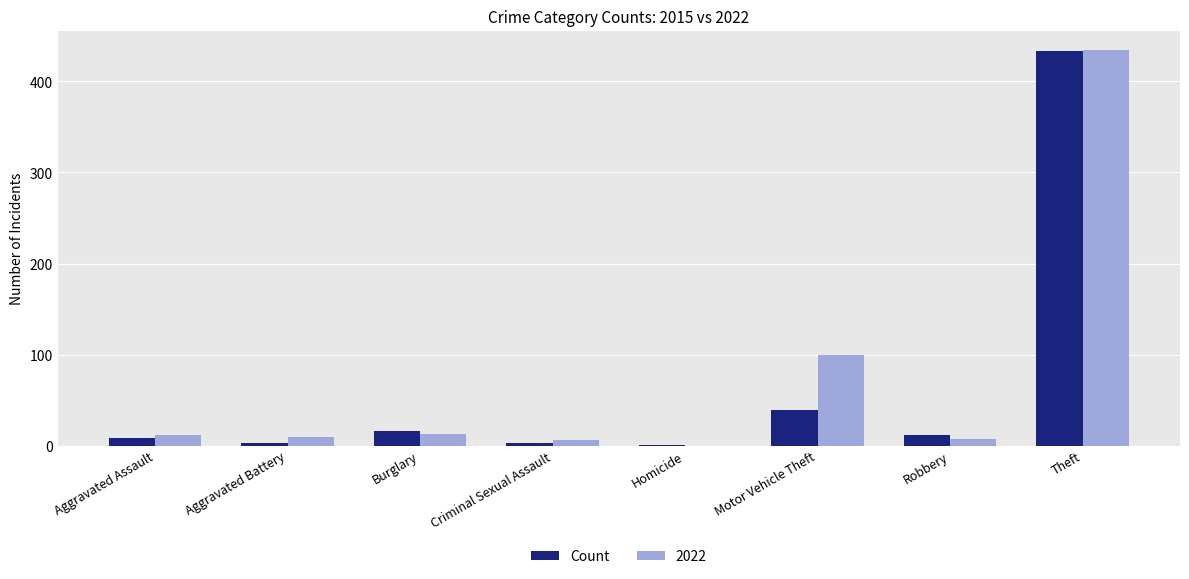

The 2022 series shows 170 at Homicide. True or false?

False